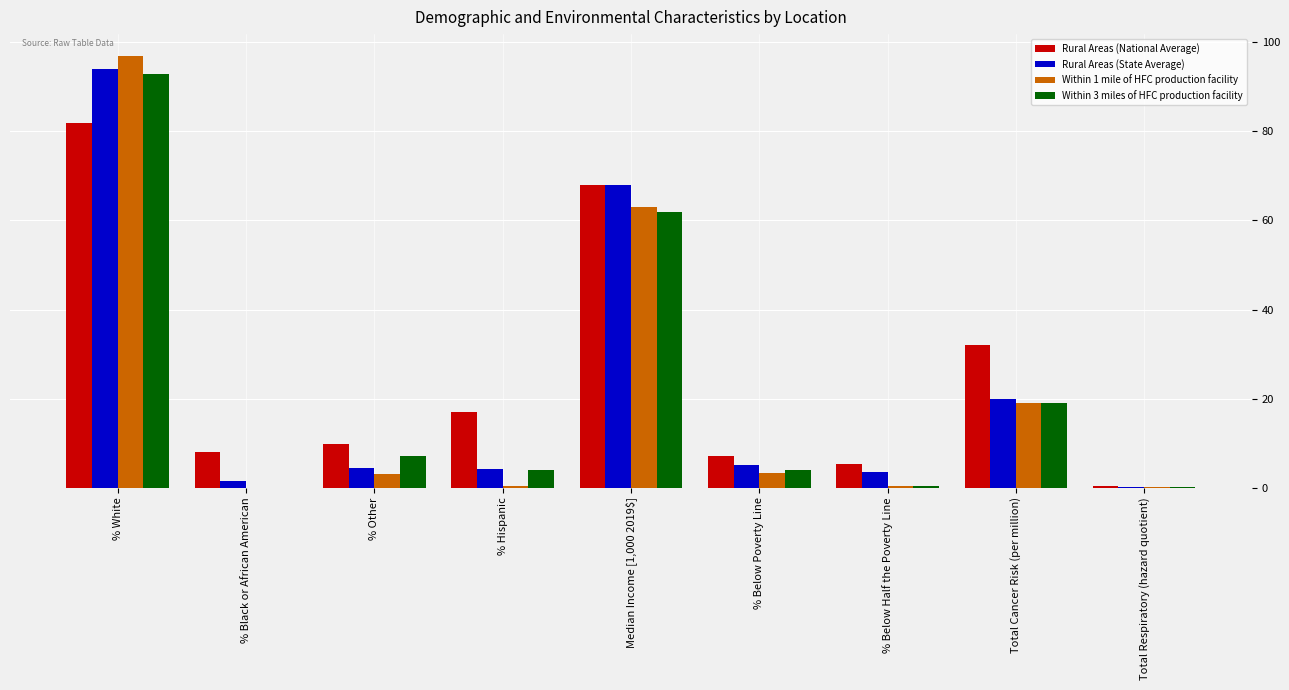

At which category is the sum across all series the highest?

% White